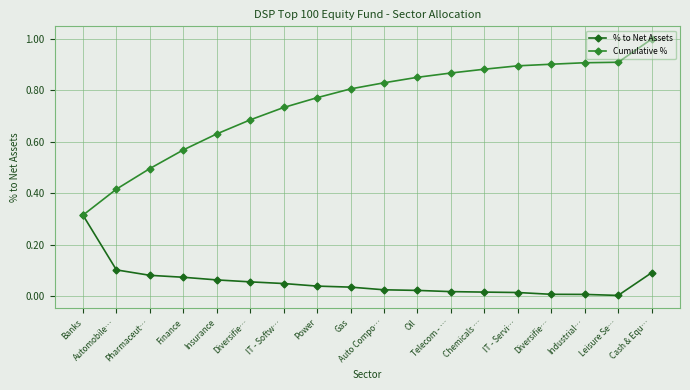

The value of Cumulative % at Automobile… is 0.4. True or false?

True